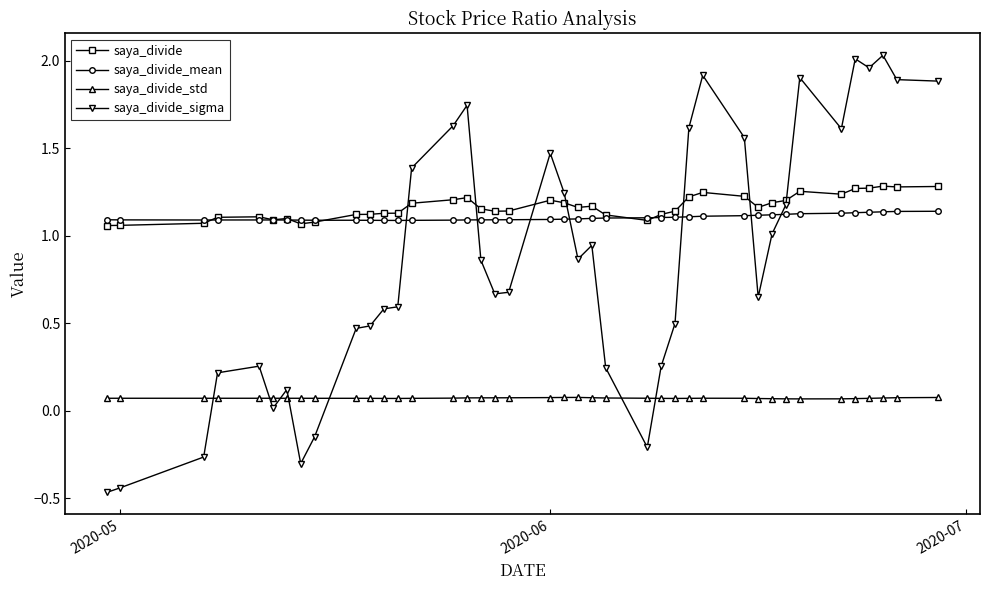

List the series in order of their peak value, highest first.

saya_divide_sigma, saya_divide, saya_divide_mean, saya_divide_std